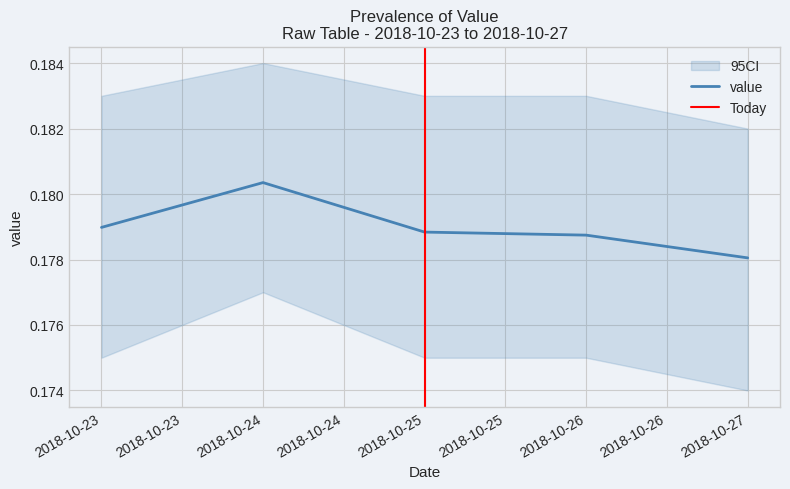

Does the chart have visible grid lines?

Yes